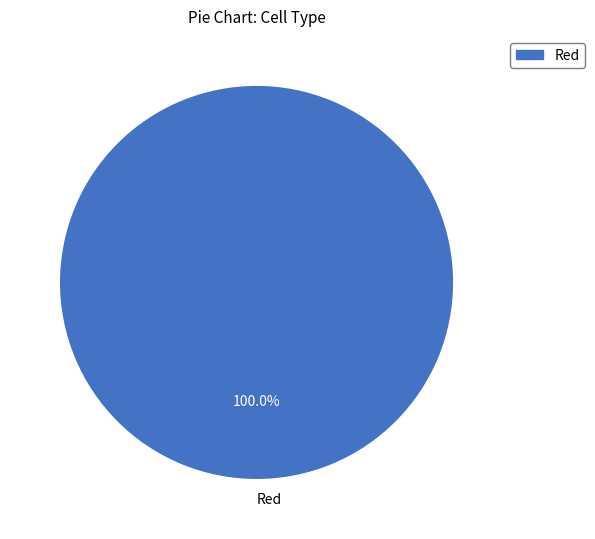

Rank the categories by value from highest to lowest.

Red